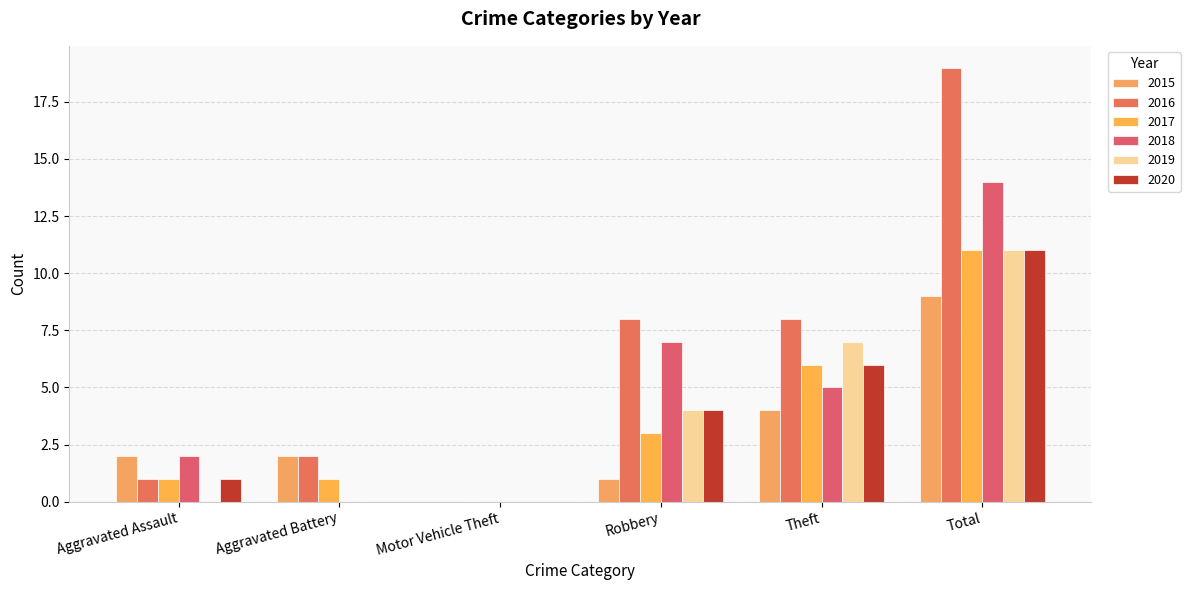

Which series has the largest total across all categories?

2016